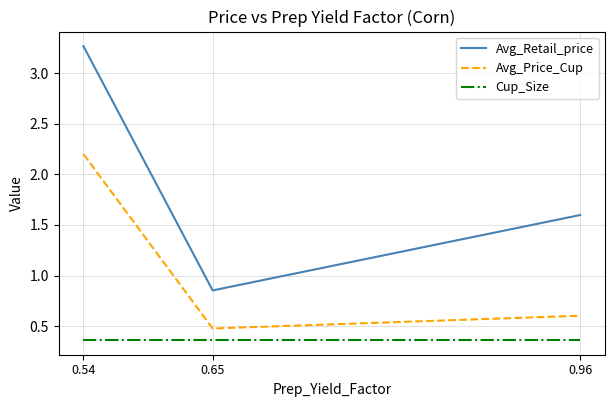

Is it true that Avg_Price_Cup equals 3.2 at 0.54?

False